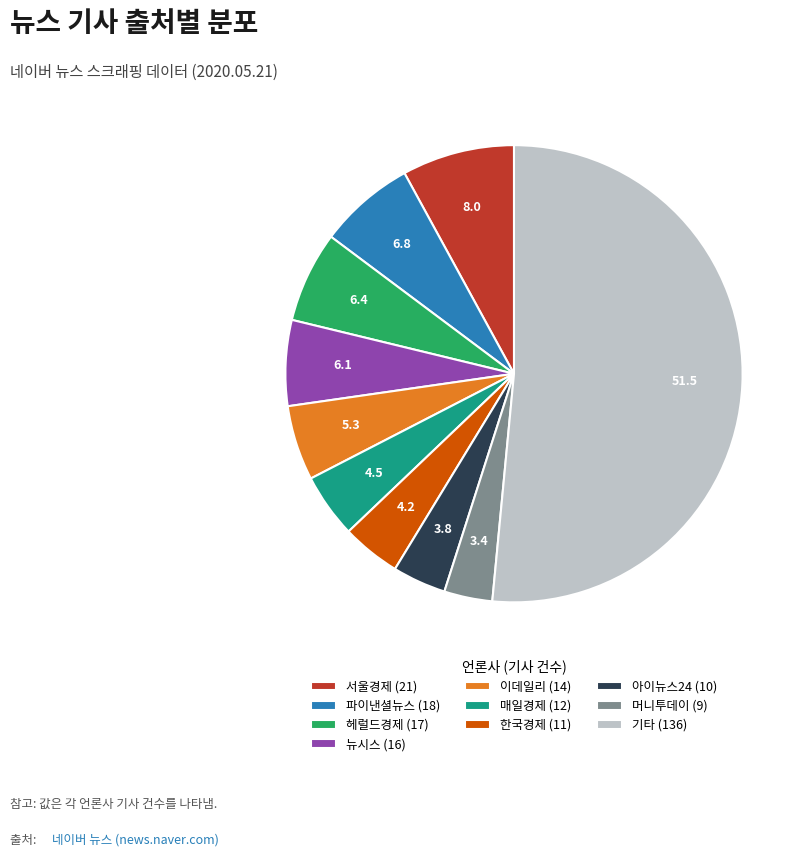

Is the sum of 한국경제 and 뉴시스 greater than half?

No